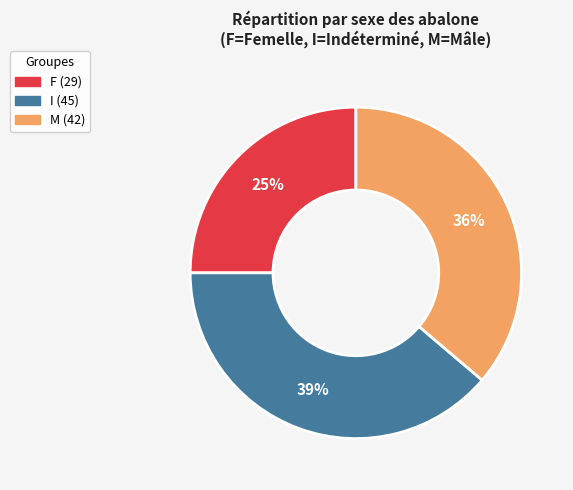

How many slices are in this pie chart?

3